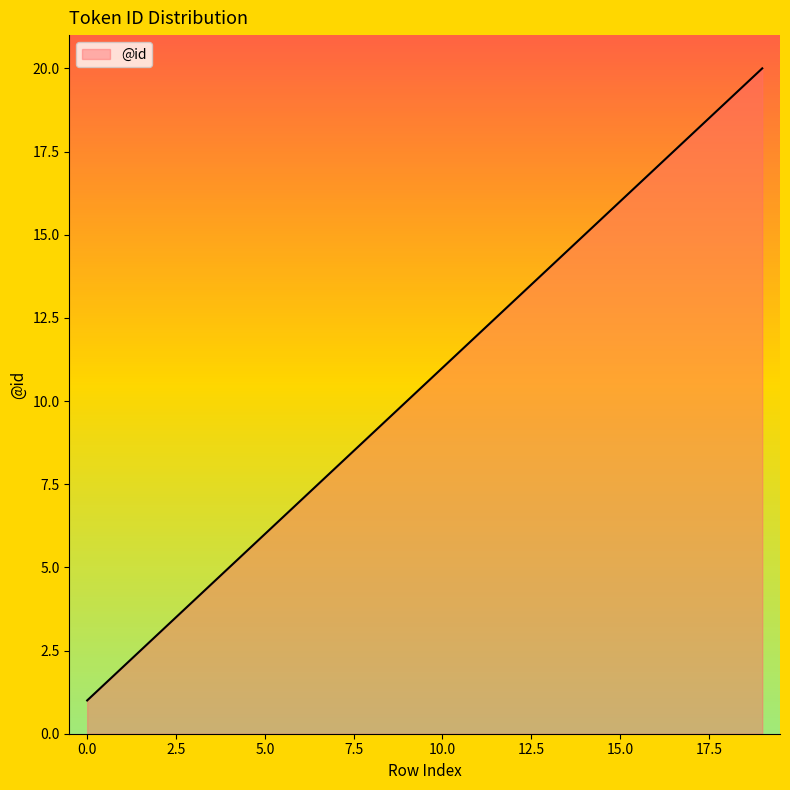

What is the greatest value displayed?

20